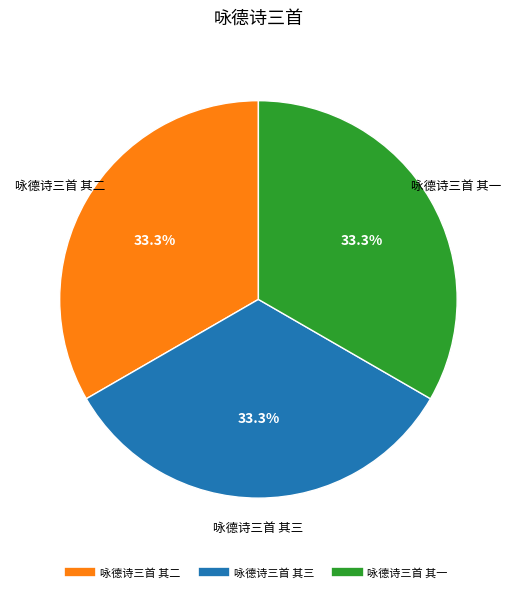

To the nearest percent, what is the average slice percentage?

33%